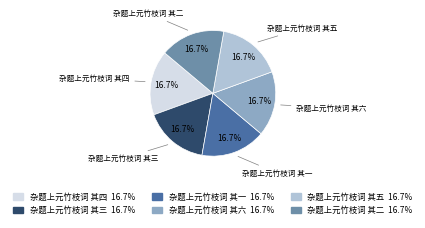

To the nearest percent, what percentage of the pie is 杂题上元竹枝词 其六?

17%